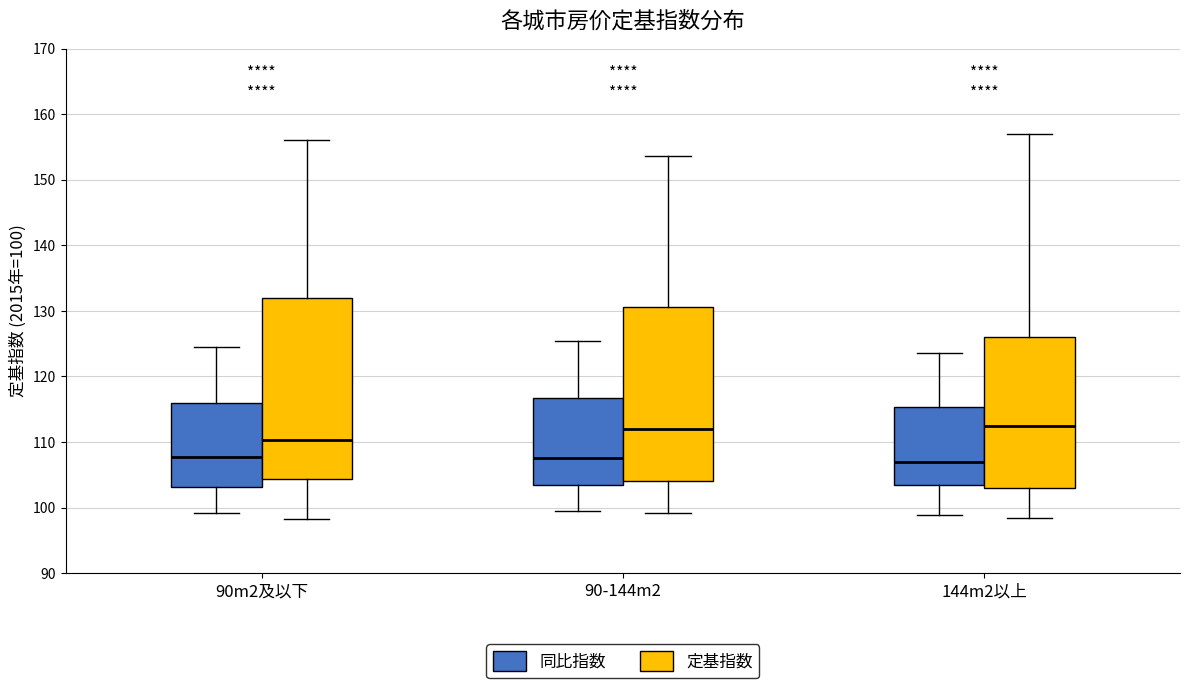

Reading left to right, read every box against the y-axis: the position of its median line, the range the box covers, and the ends of its whiskers. The values are not printed on the chart, so give them approximately, as read against the axis.

90m2及以下 (同比指数): median 108, box 103 to 116, whiskers 99 to 125
90m2及以下 (定基指数): median 110, box 104 to 132, whiskers 98 to 156
90-144m2 (同比指数): median 108, box 104 to 117, whiskers 100 to 125
90-144m2 (定基指数): median 112, box 104 to 131, whiskers 99 to 154
144m2以上 (同比指数): median 107, box 103 to 115, whiskers 99 to 124
144m2以上 (定基指数): median 113, box 103 to 126, whiskers 98 to 157